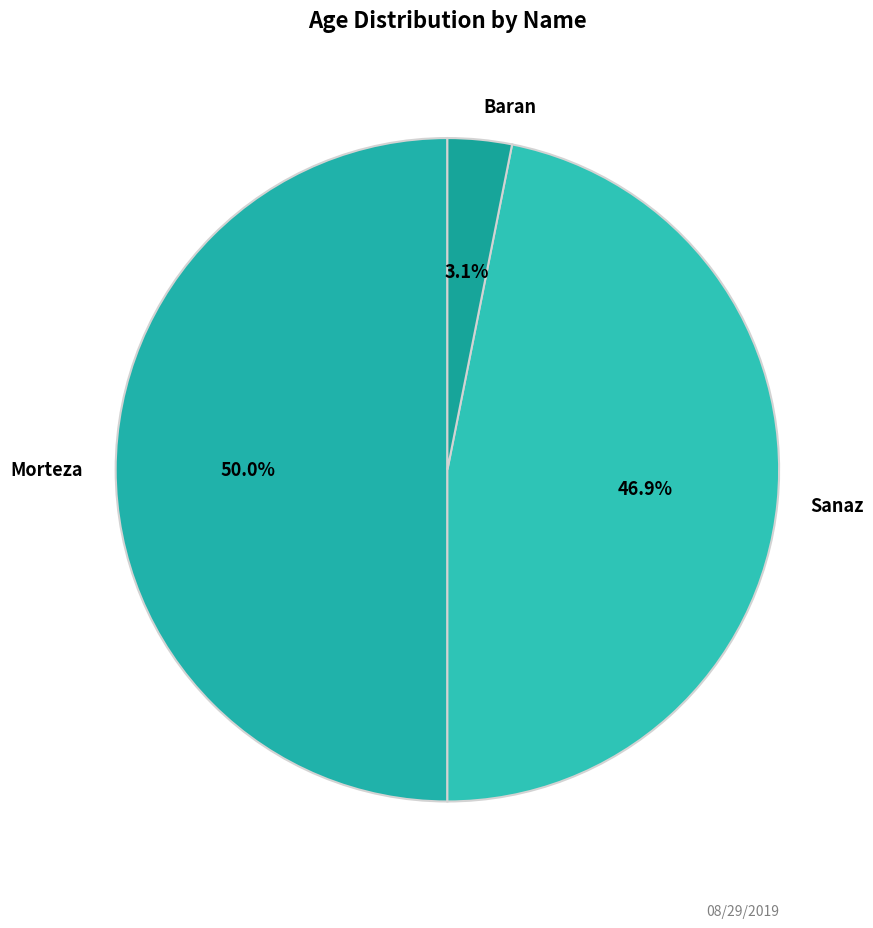

How many segments does this pie chart have?

3